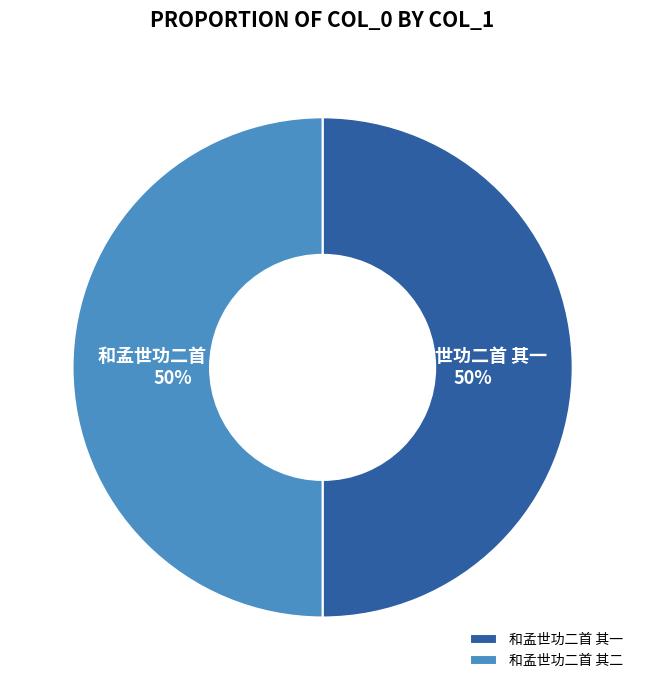

Do 和孟世功二首 其一 and 和孟世功二首 其二 together represent more than half of the pie?

Yes